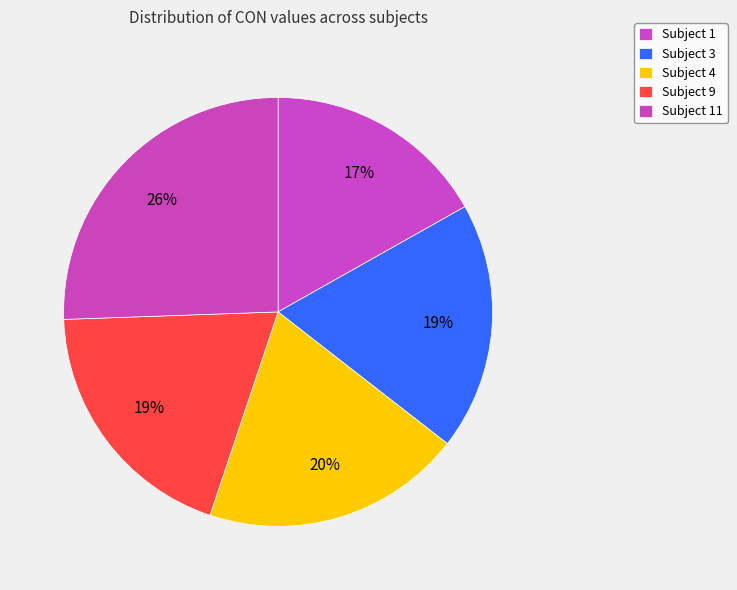

Is there a majority slice in this chart?

No